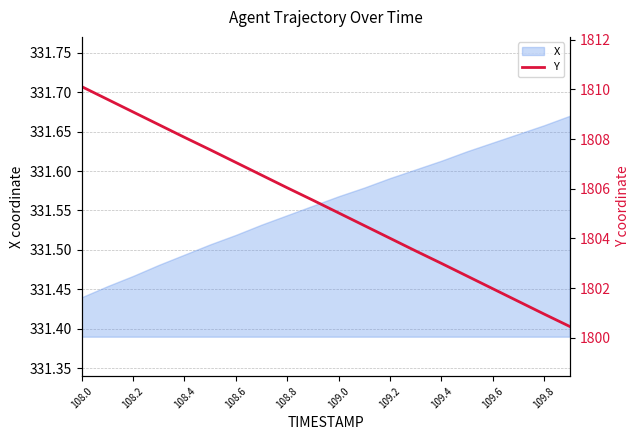

Is it true that X equals 564.2 at 109.6?

False